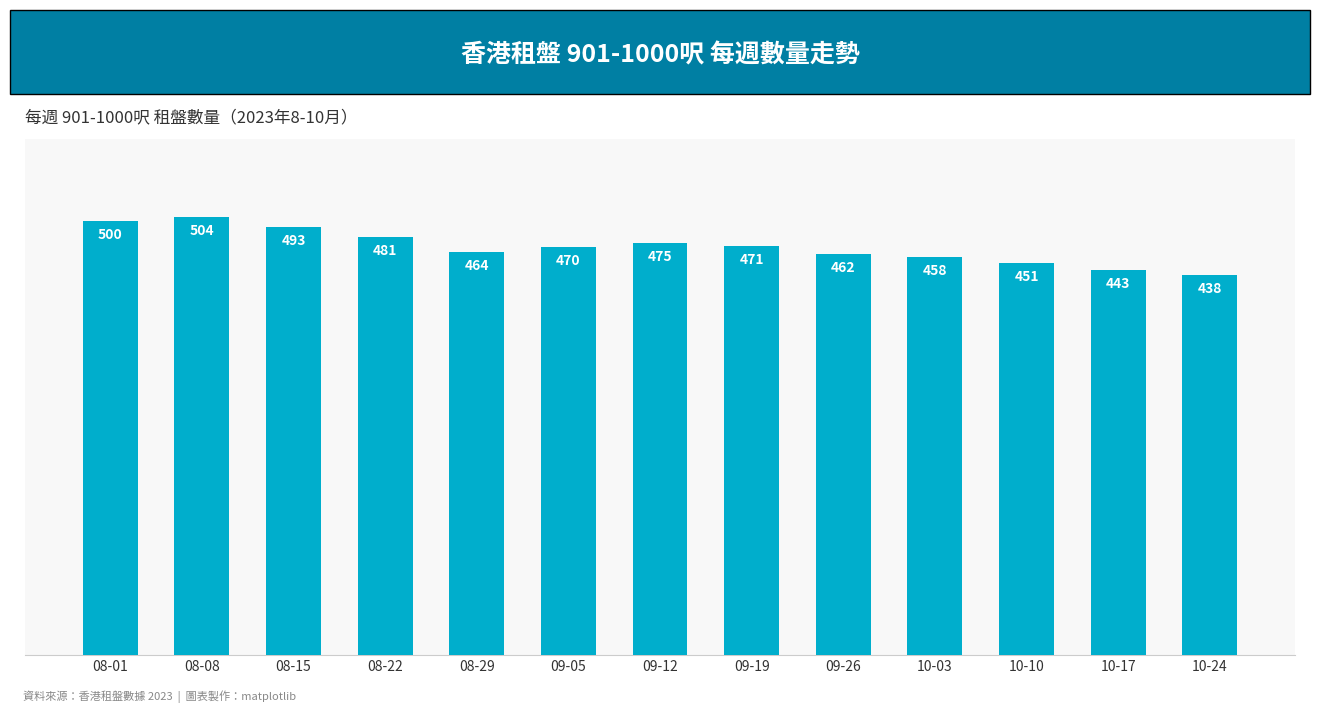

Is it true that the value at 08-15 is 730?

False